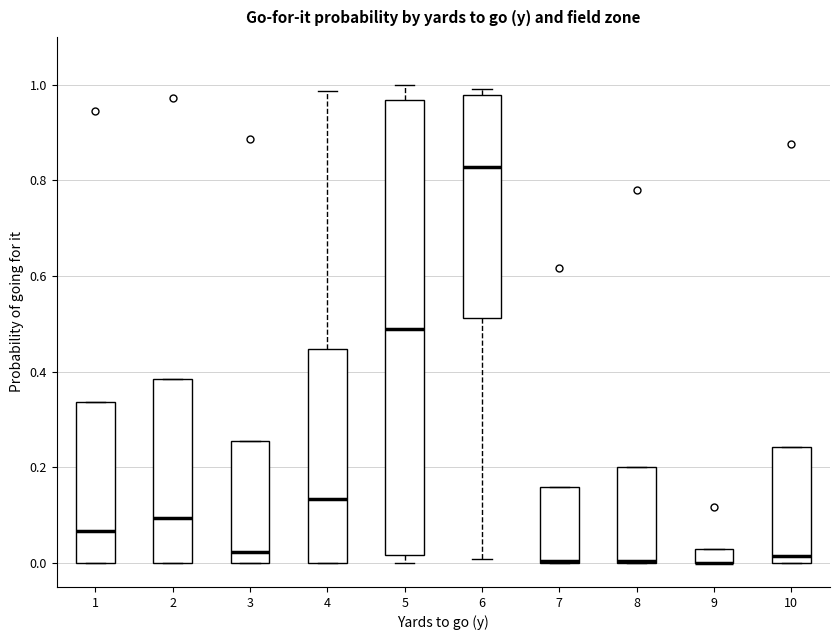

Which box is the tallest, from its lower edge to its upper edge?

5